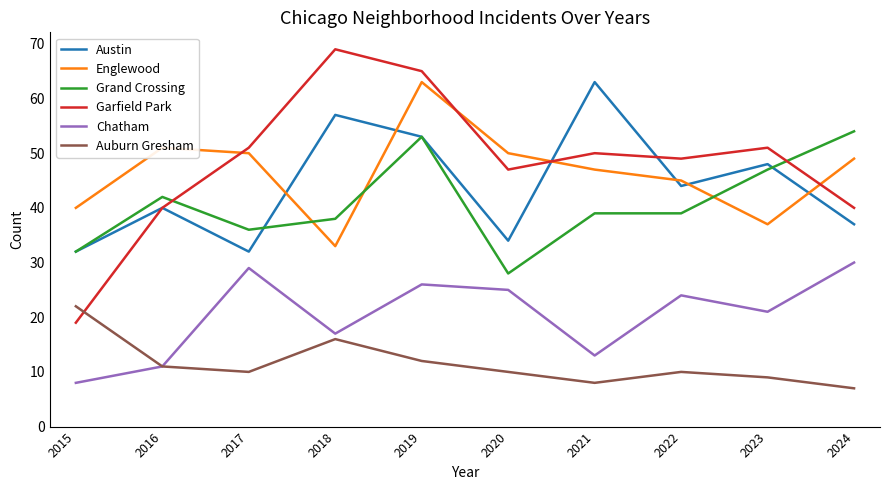

Read the Garfield Park value at 2017, to the nearest 5.

50